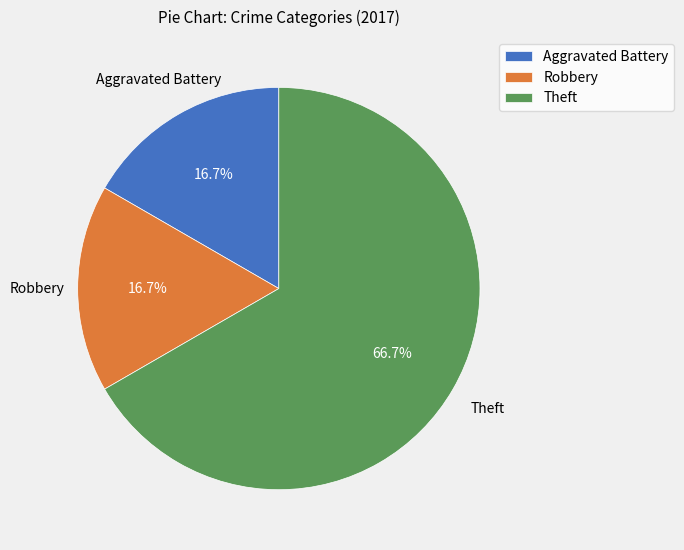

Do Theft and Aggravated Battery together represent more than half of the pie?

Yes